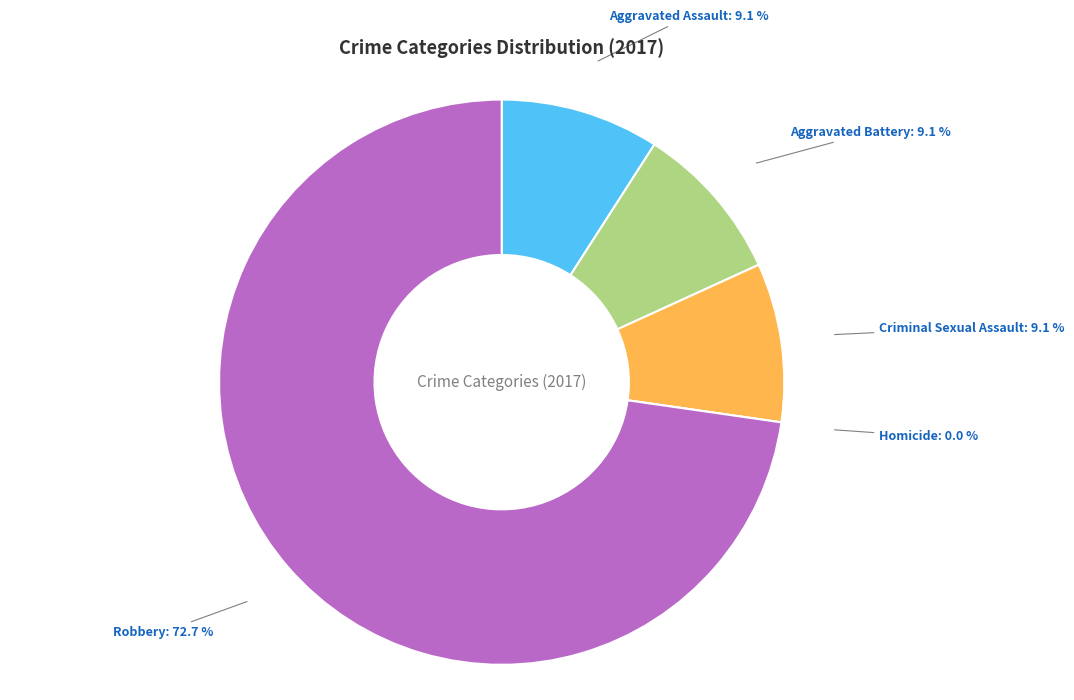

Rank the categories by value from highest to lowest.

Robbery, Aggravated Assault, Aggravated Battery, Criminal Sexual Assault, Homicide